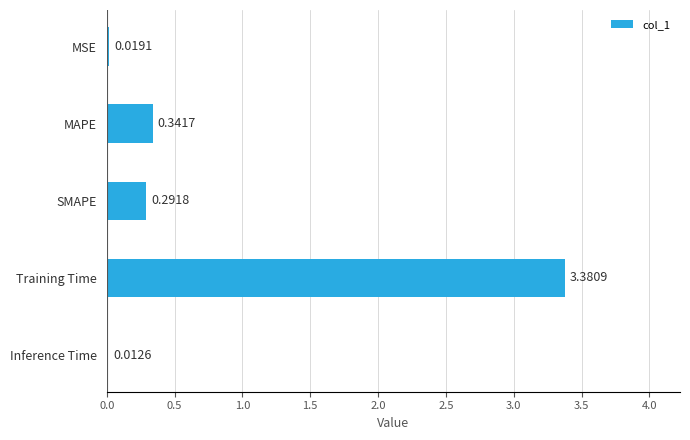

Between MSE and SMAPE, which is larger?

SMAPE